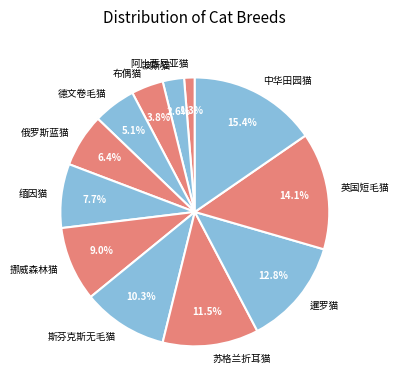

What is the ratio of the value at 俄罗斯蓝猫 to the value at 缅因猫?

0.8